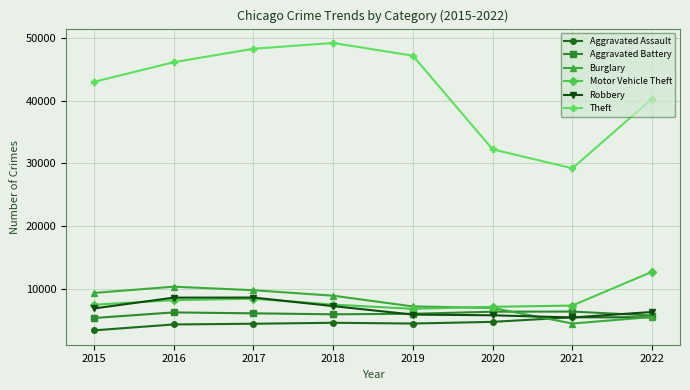

Count the number of categories in the chart.

8